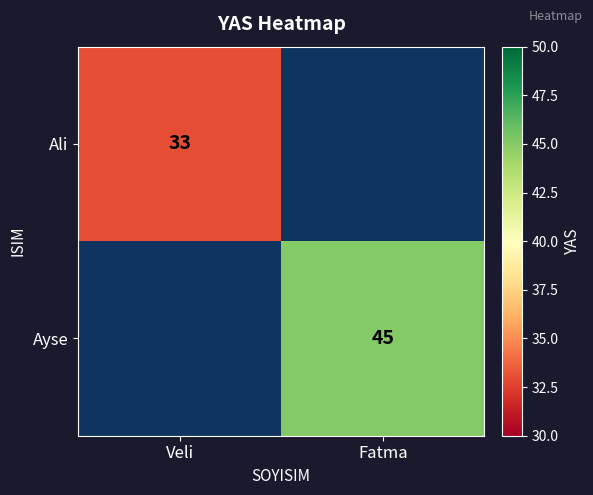

True or false: Ali has a value of 33 at Veli.

True